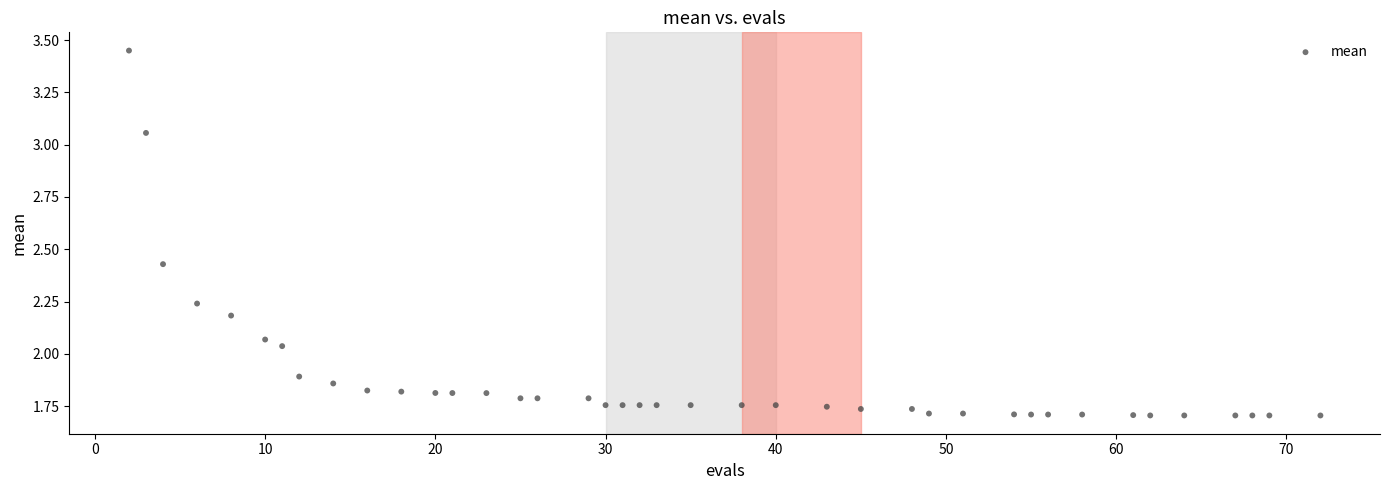

What is the range of X values (max minus min)?

70.0